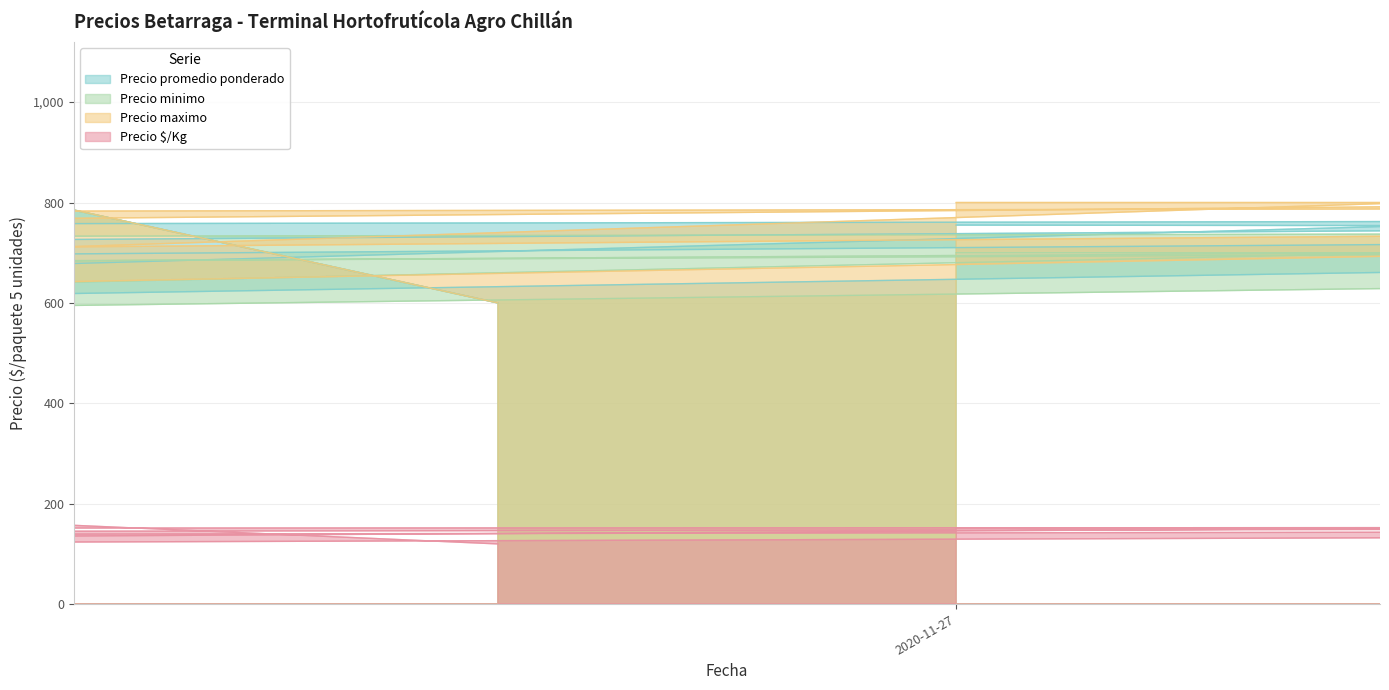

At which category does Precio $/Kg reach its first local valley?

2021-10-26